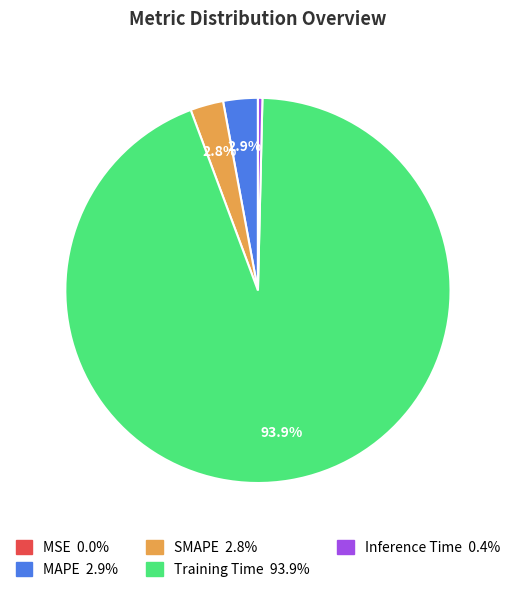

What portion of the pie excludes MAPE?

97.1%